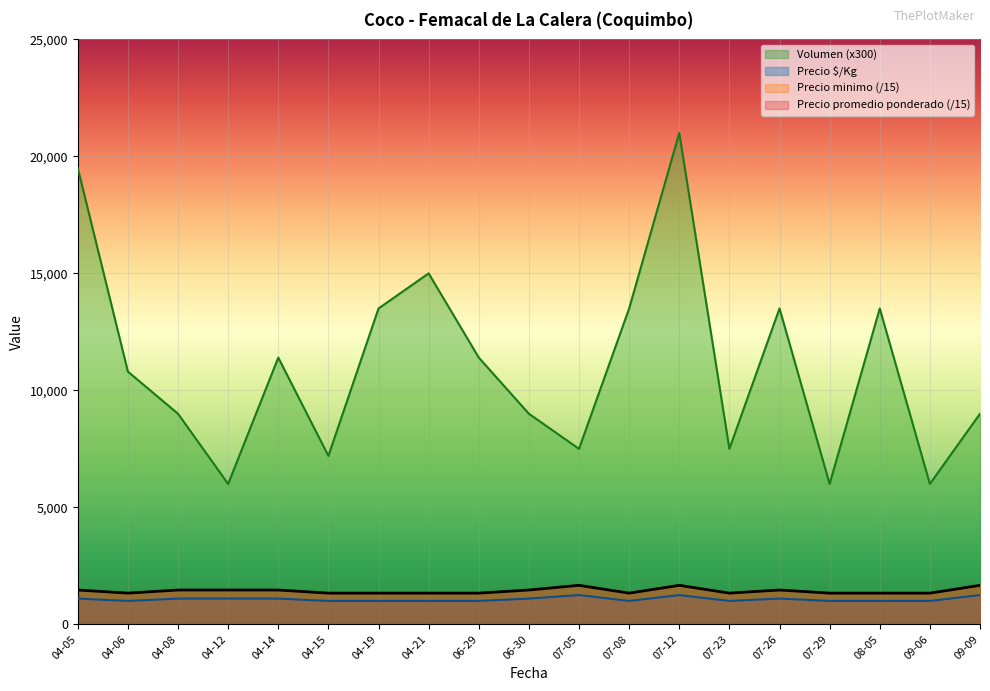

What is the difference between the maximum and minimum values in the Precio promedio ponderado series?

333.3